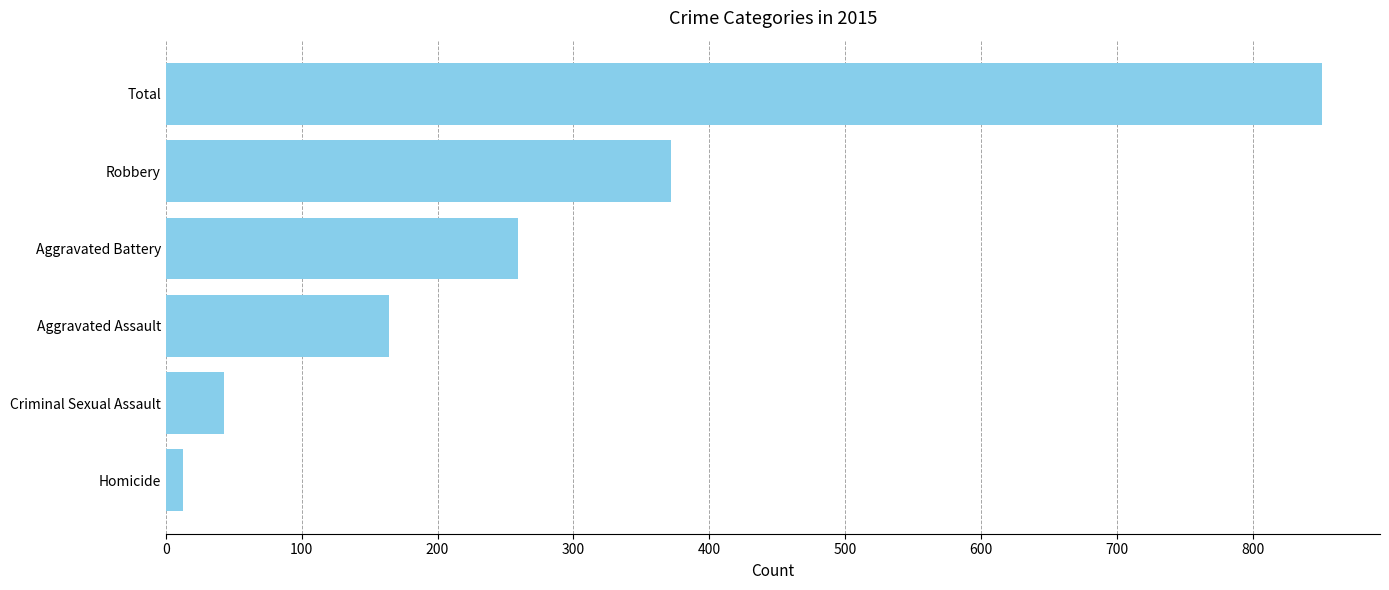

Is it true that the value at Robbery is 372?

True